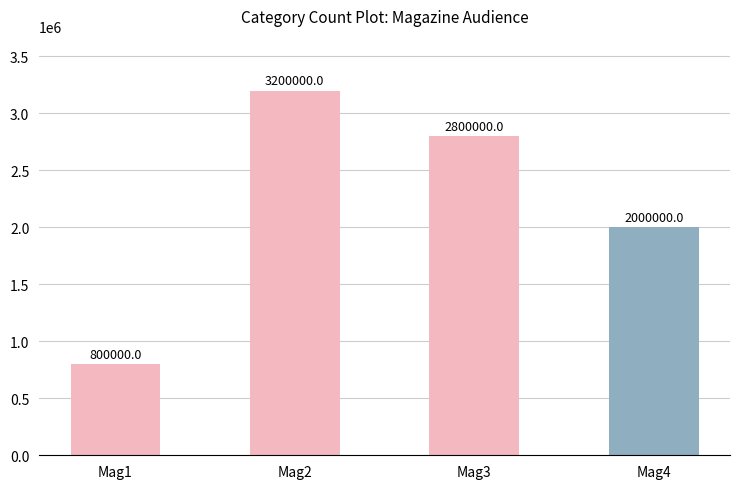

True or false: the data shows 3200000 at Mag2.

True